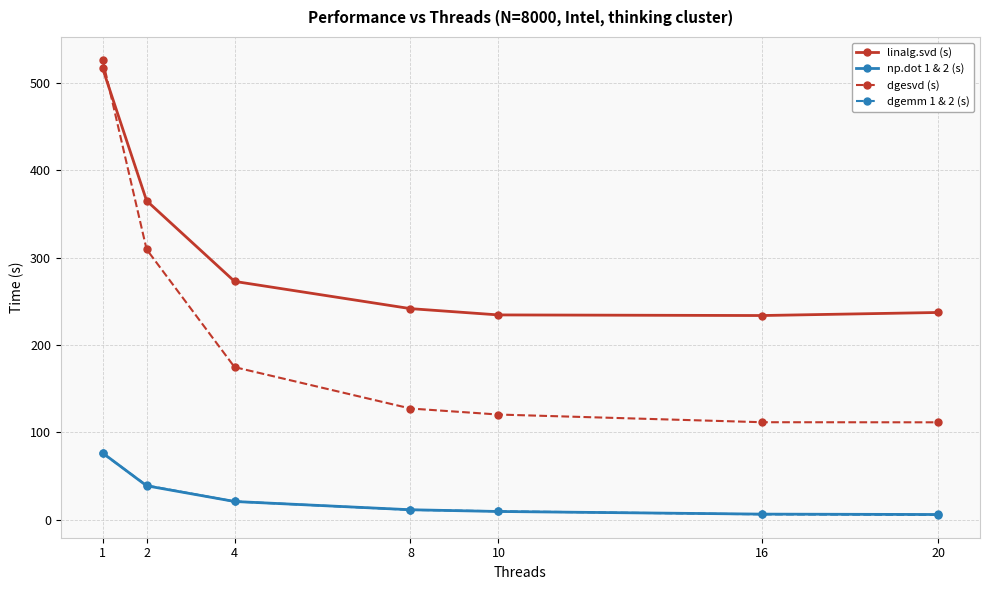

Does the chart display data point markers on the line(s)?

Yes